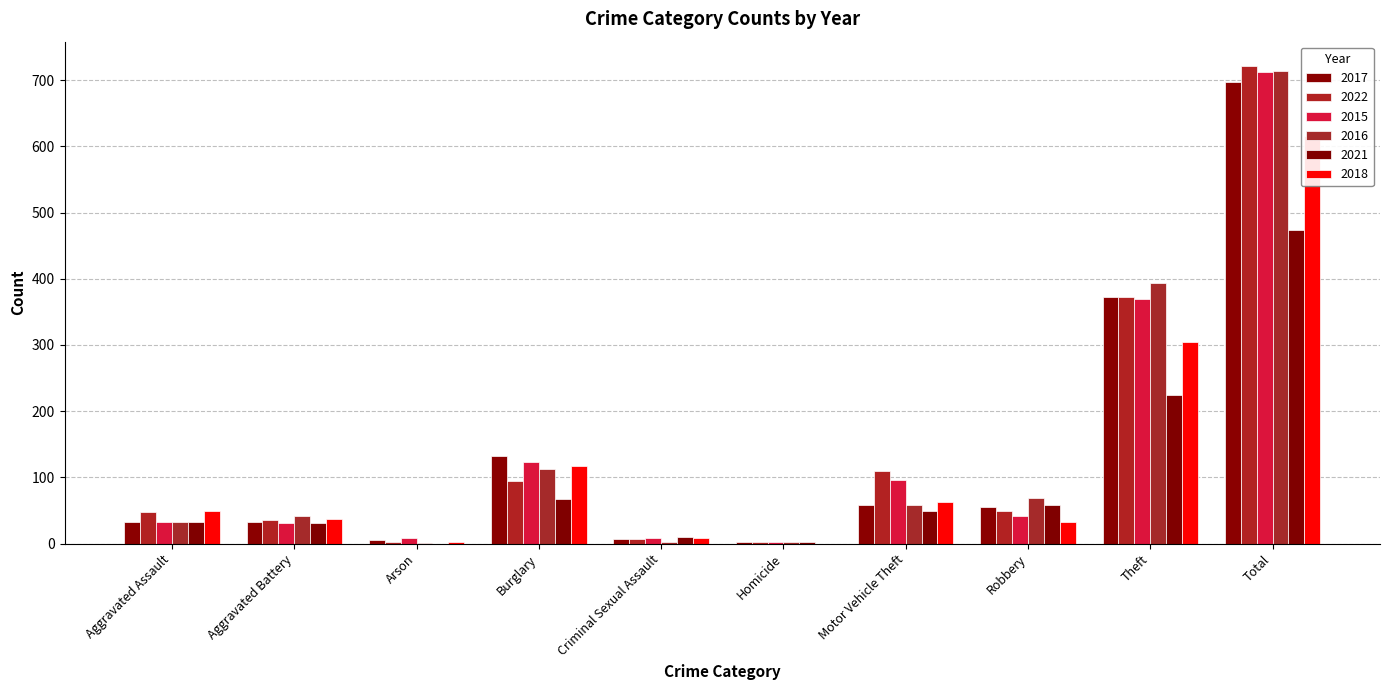

Rank the categories by 2021 value from lowest to highest.

Arson, Homicide, Criminal Sexual Assault, Aggravated Battery, Aggravated Assault, Motor Vehicle Theft, Robbery, Burglary, Theft, Total